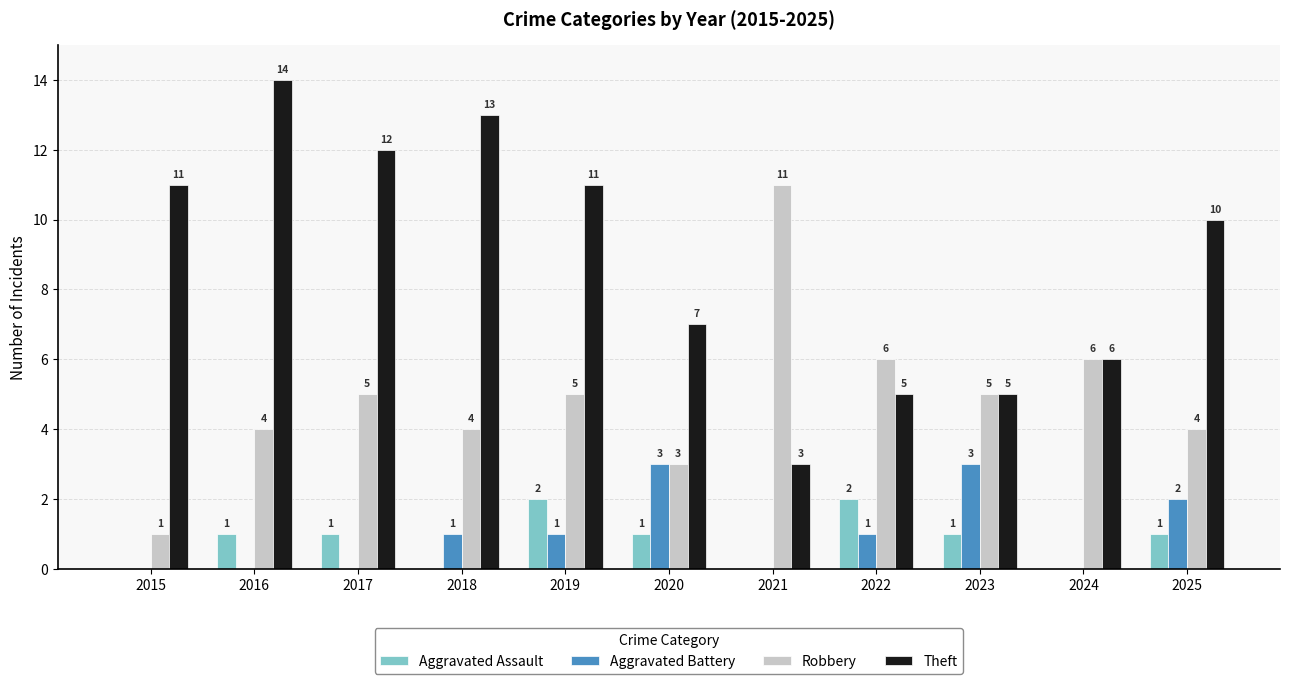

Reading right to left, list all the values displayed in this chart.

Aggravated Assault: 1	0	1	2	0	1	2	0	1	1	0
Aggravated Battery: 2	0	3	1	0	3	1	1	0	0	0
Robbery: 4	6	5	6	11	3	5	4	5	4	1
Theft: 10	6	5	5	3	7	11	13	12	14	11